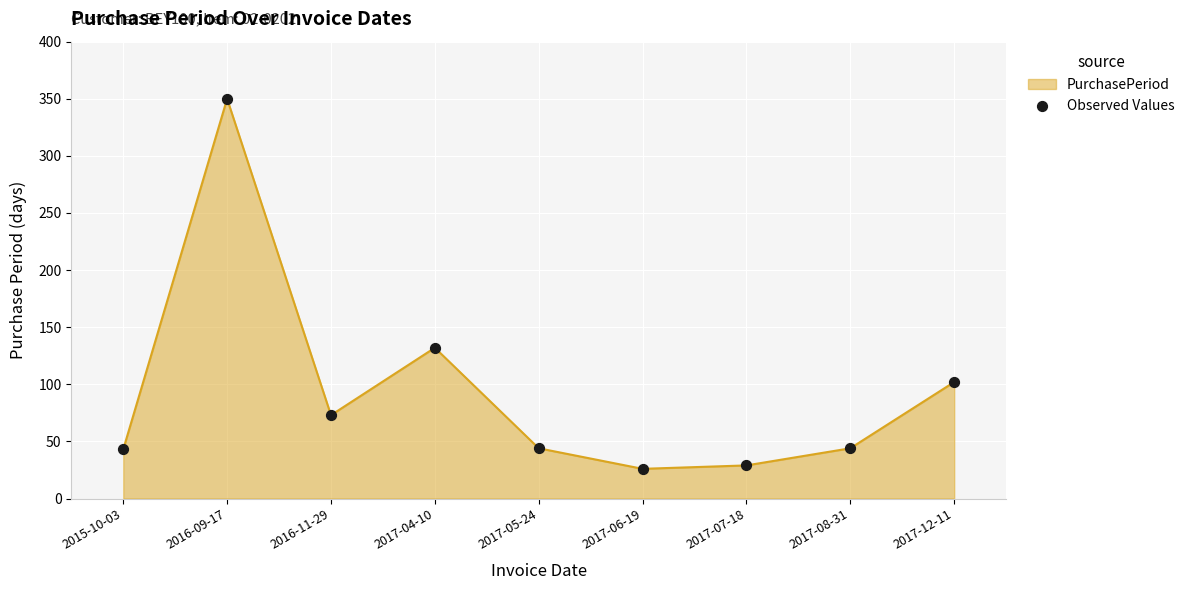

Approximately how many times larger is the value at 2017-12-11 compared to 2017-05-24?

2.3